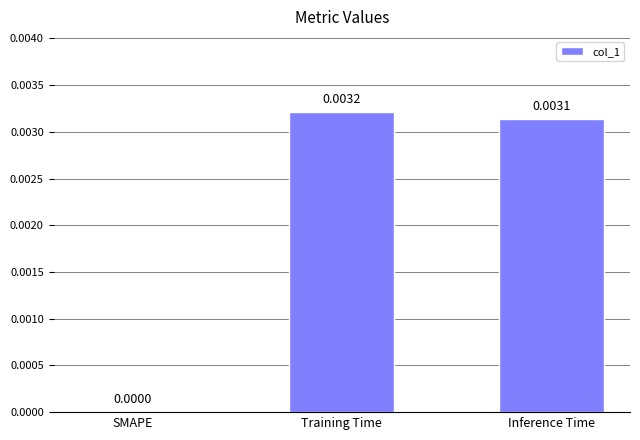

Which has a higher value, SMAPE or Inference Time?

Inference Time